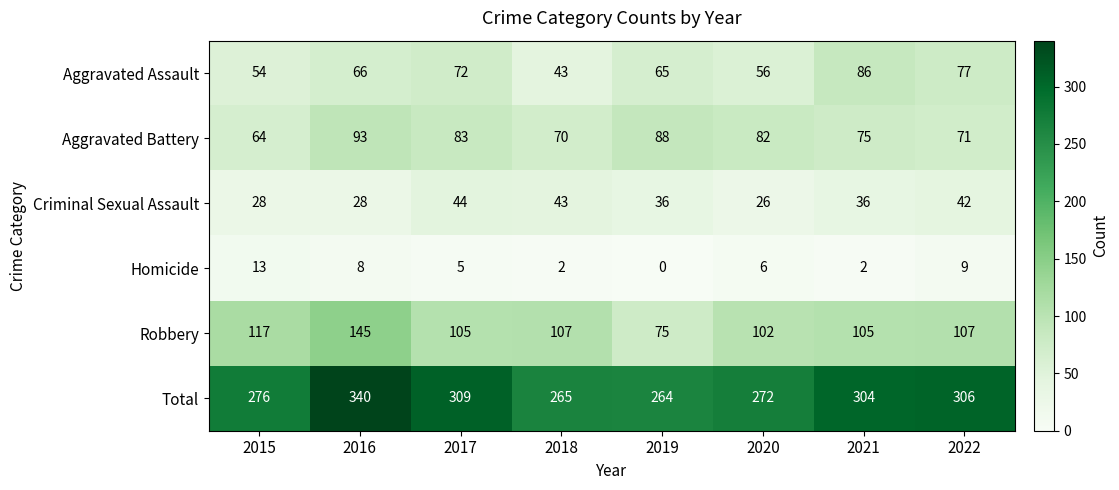

What is the greatest value displayed?

340